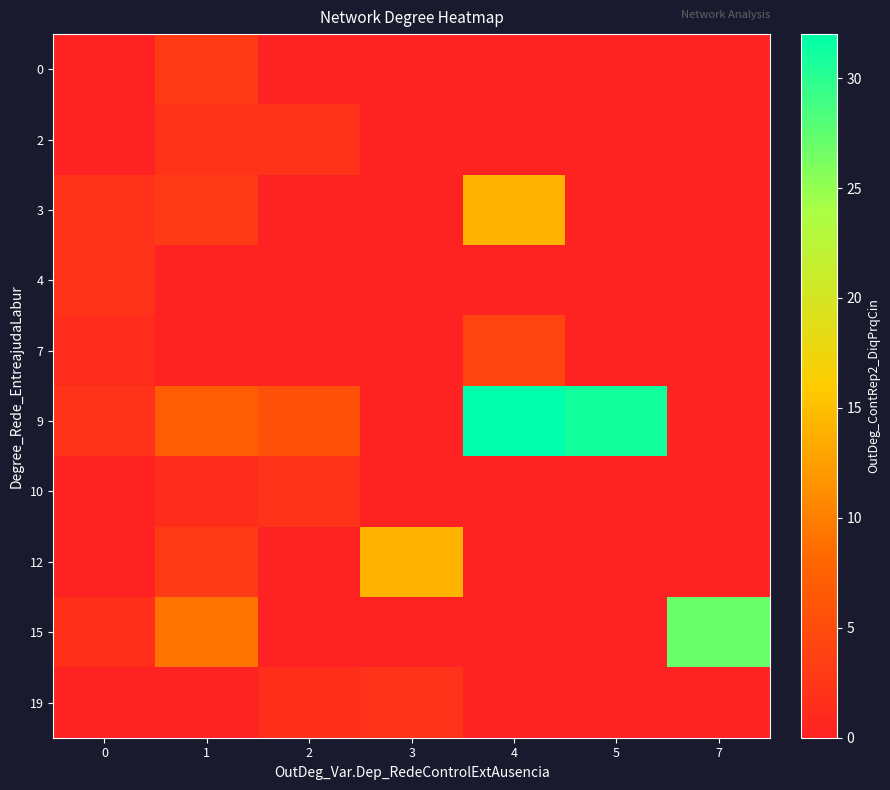

Which has a higher value, 7 or 2?

7